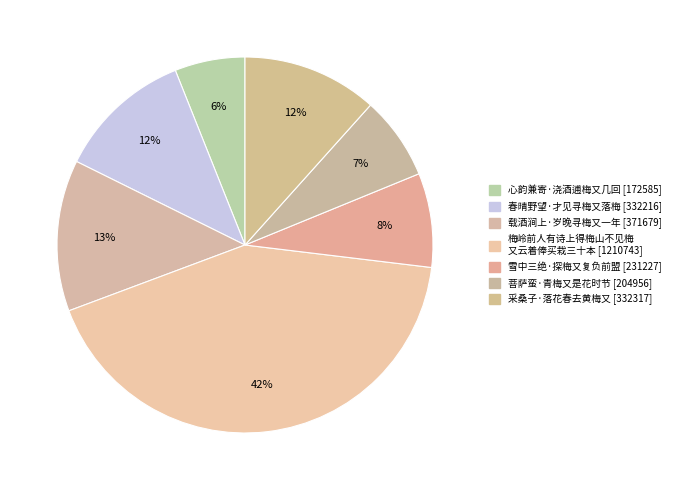

Count the number of slices in the pie.

7